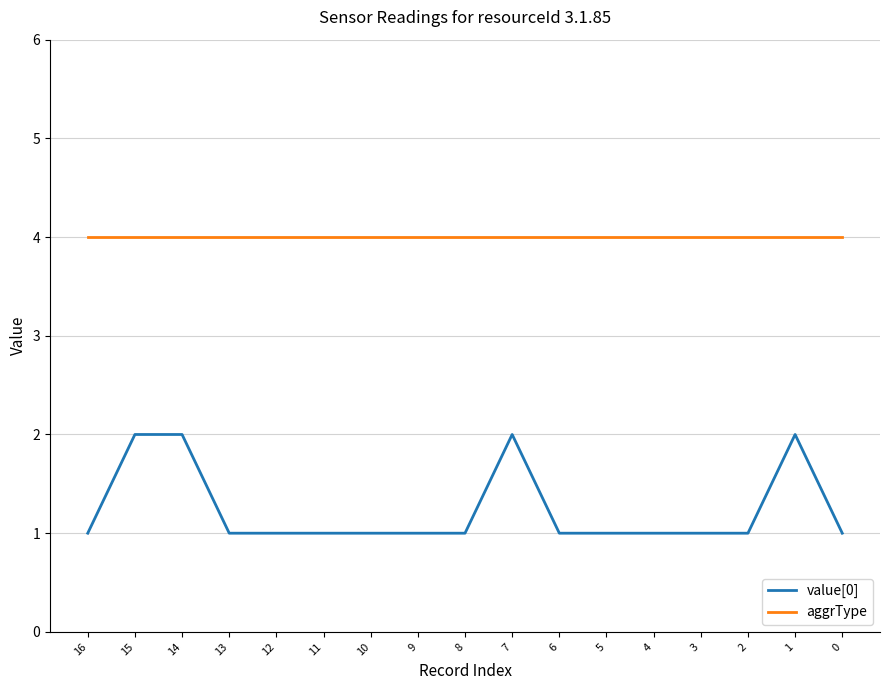

Reading left to right, transcribe all the data shown in this chart.

value[0]: 16=1	15=2	14=2	13=1	12=1	11=1	10=1	9=1	8=1	7=2	6=1	5=1	4=1	3=1	2=1	1=2	0=1
aggrType: 16=4	15=4	14=4	13=4	12=4	11=4	10=4	9=4	8=4	7=4	6=4	5=4	4=4	3=4	2=4	1=4	0=4